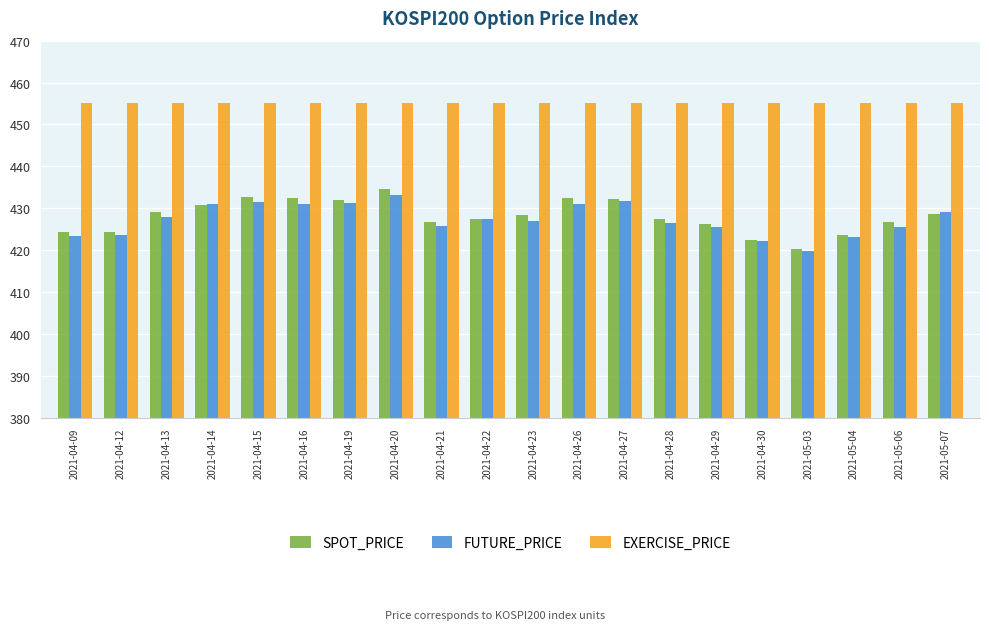

List the series in order of their peak value, lowest first.

FUTURE_PRICE, SPOT_PRICE, EXERCISE_PRICE